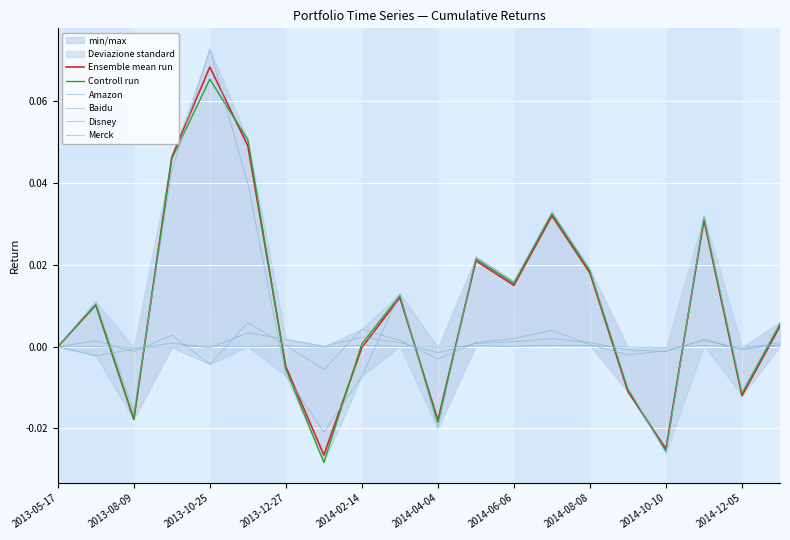

How many values in the Disney series are below 0?

7